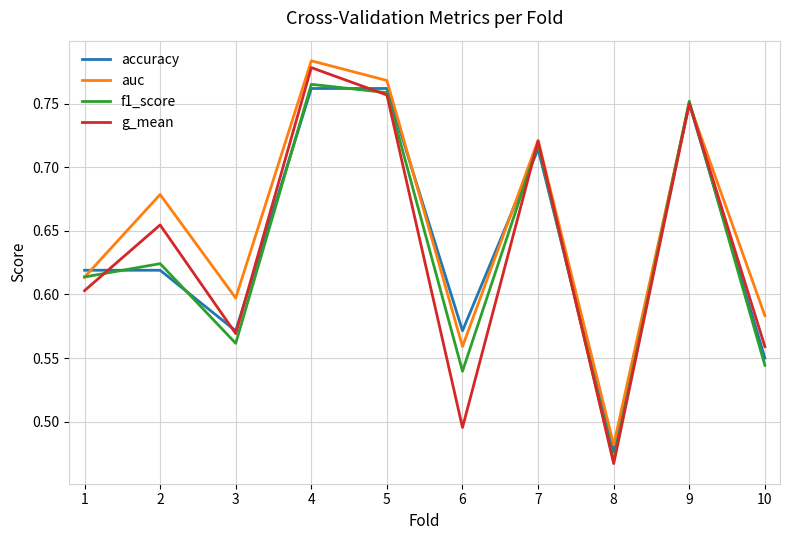

At which category does the chart reach its minimum across all series?

8